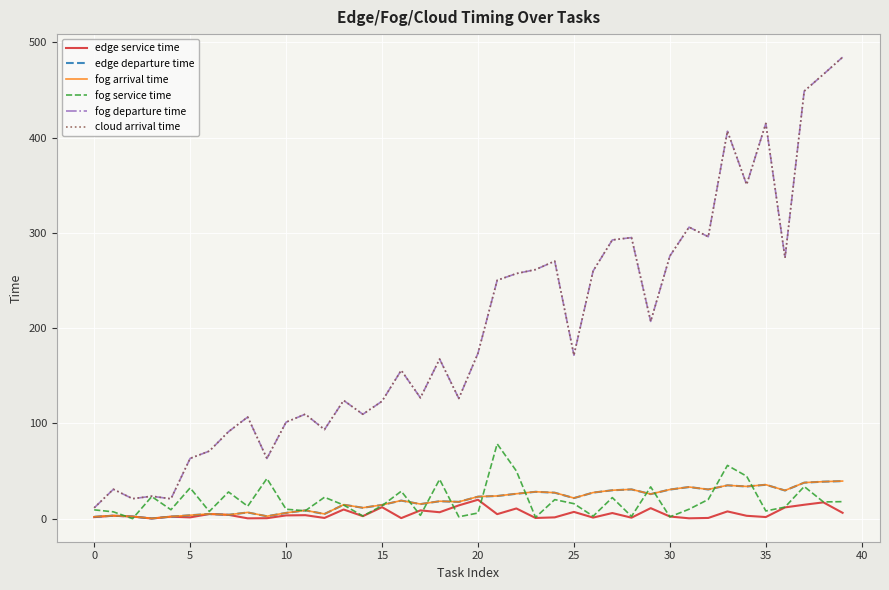

Is this an area chart (filled region under the line)?

No